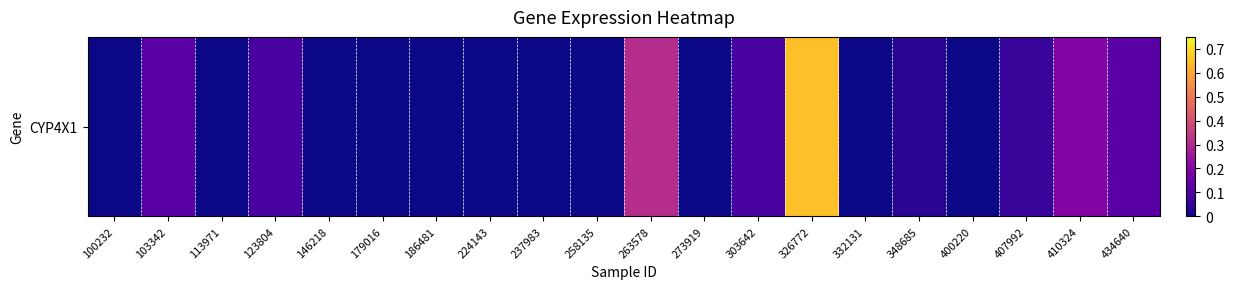

What is the change in value from 237983 to 326772?

+0.7